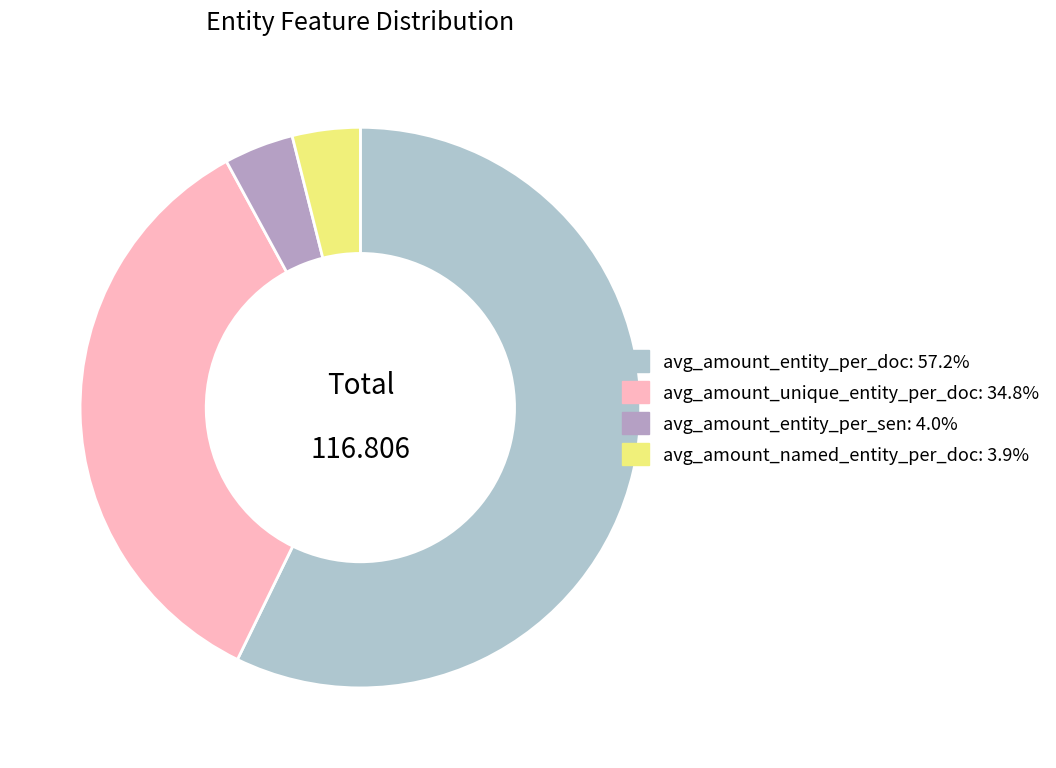

Is there a majority slice in this chart?

Yes